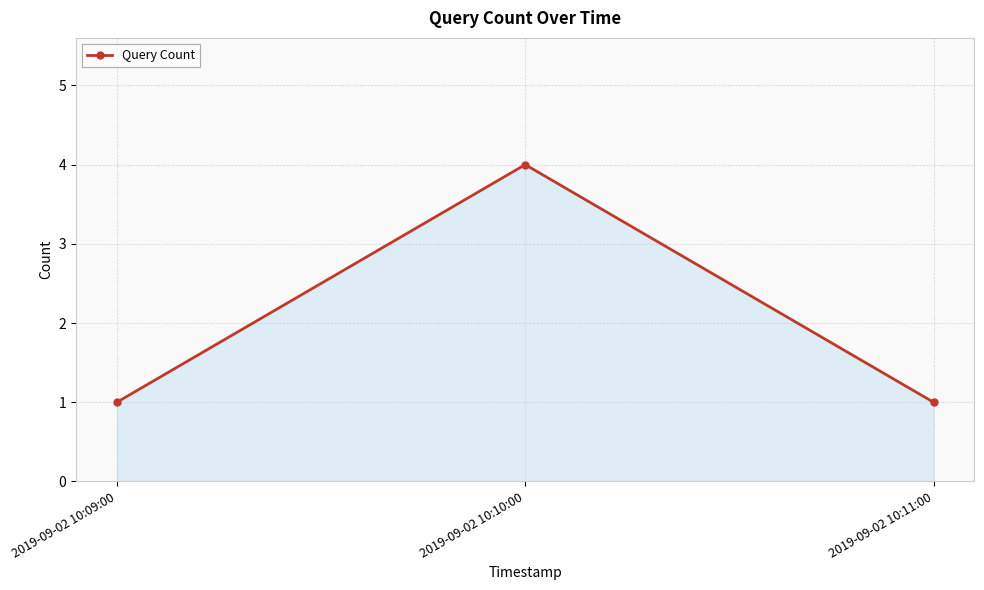

What is the difference between the values at 2019-09-02 10:10:00 and 2019-09-02 10:09:00?

3